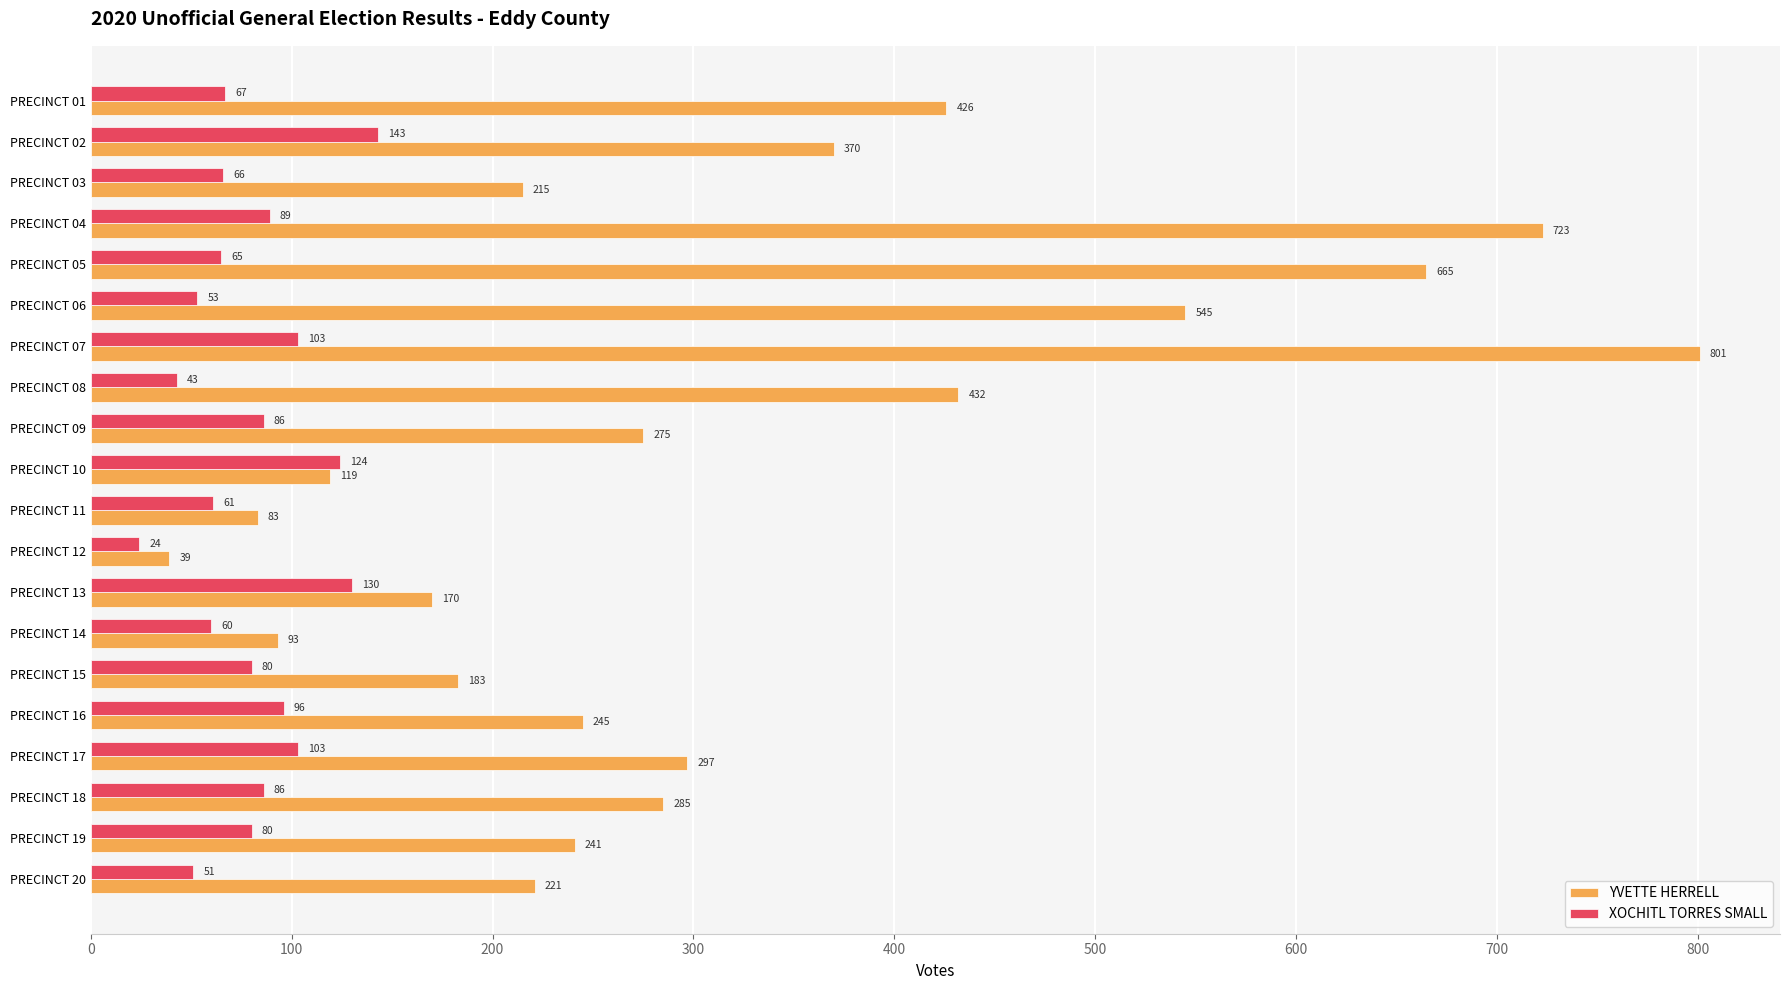

What are all the series names shown in the legend?

YVETTE HERRELL, XOCHITL TORRES SMALL